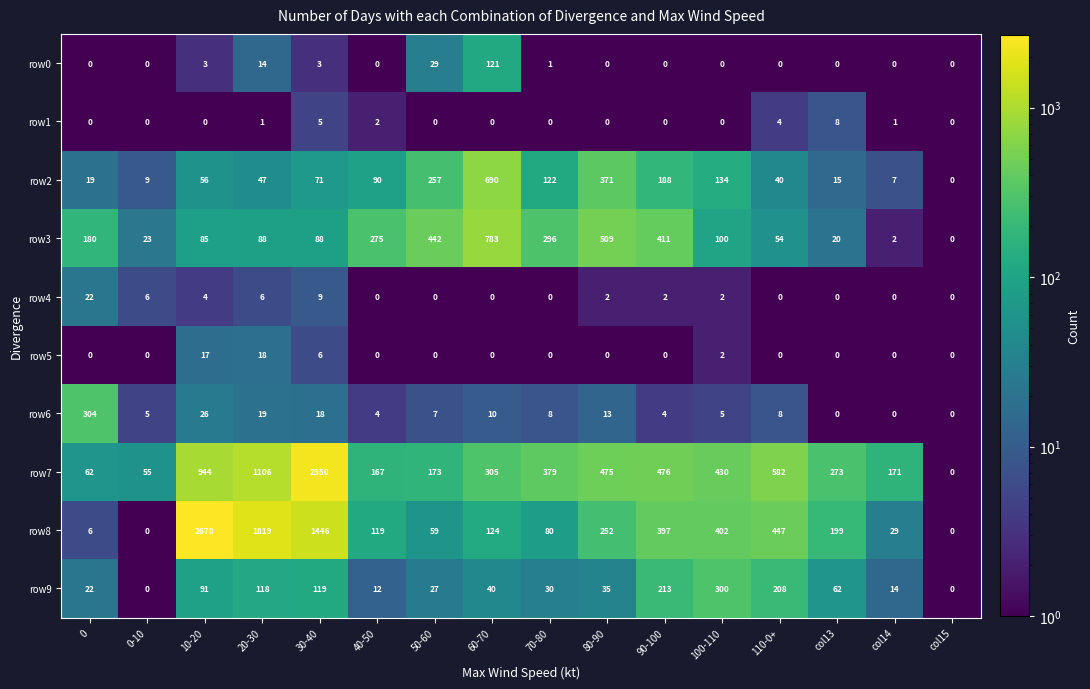

What is the total value across all series at 40-50?

669